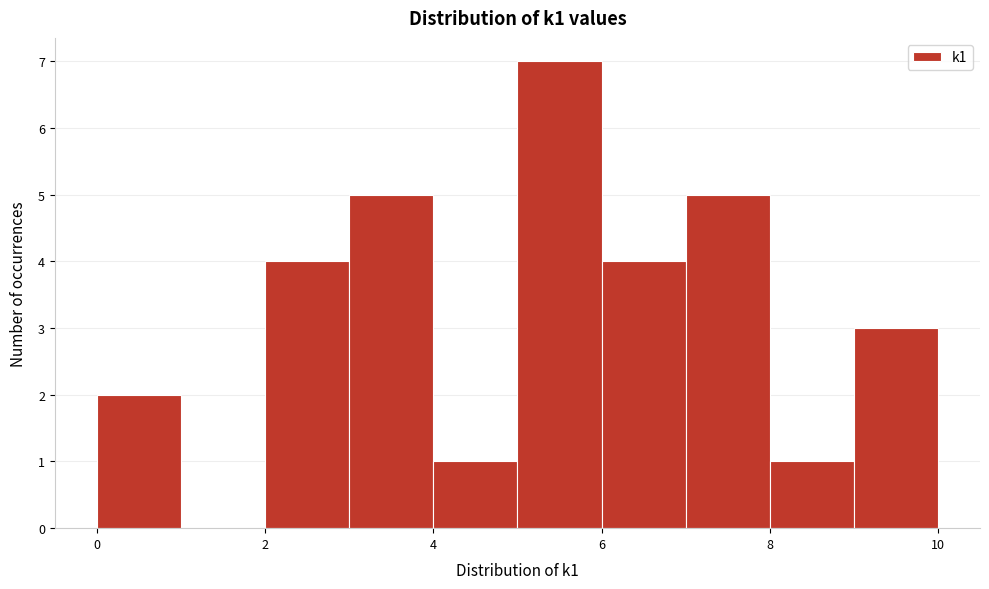

Reading left to right, list every bar in this chart as the range it spans on the x-axis followed by its height. The values are not printed on the chart, so give them approximately, as read against the axis.

0 to 1: 2
1 to 2: 0
2 to 3: 4
3 to 4: 5
4 to 5: 1
5 to 6: 7
6 to 7: 4
7 to 8: 5
8 to 9: 1
9 to 10: 3